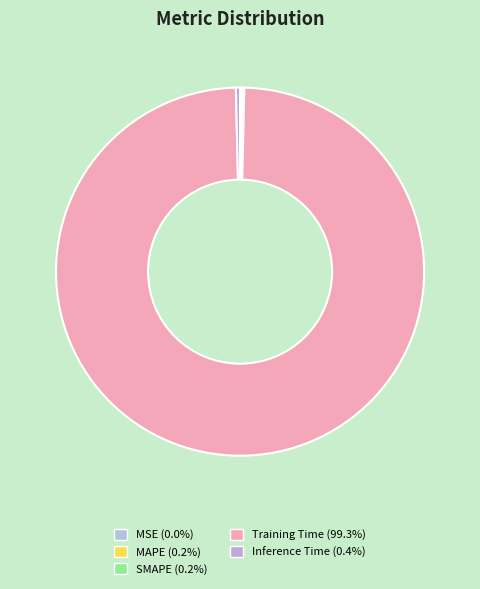

Between Training Time and Inference Time, which is larger?

Training Time